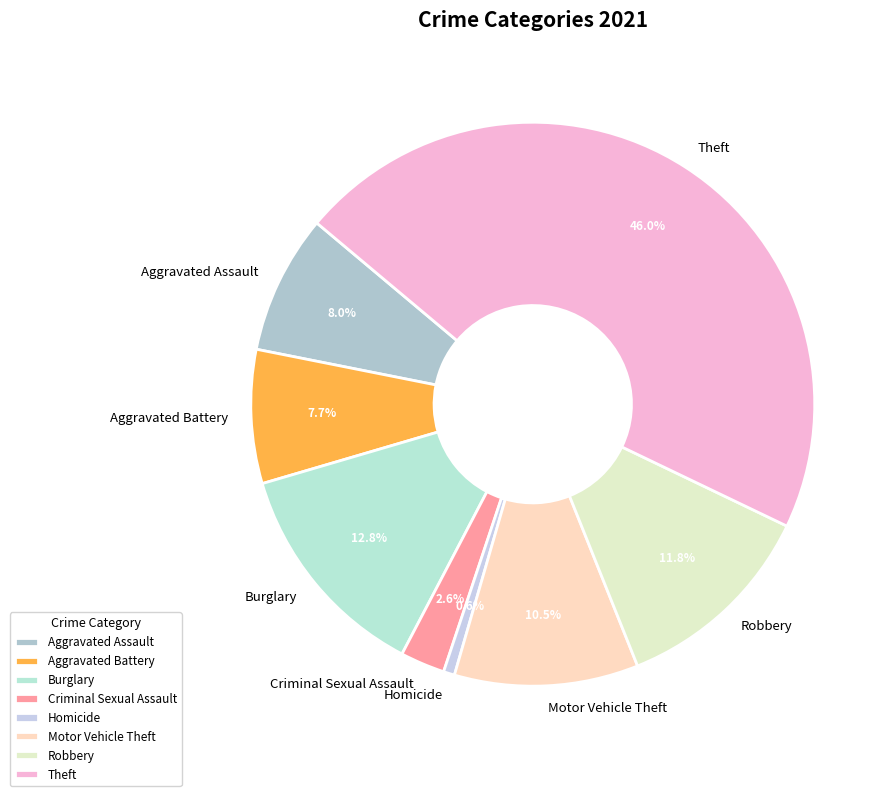

How many slices are in this pie chart?

8